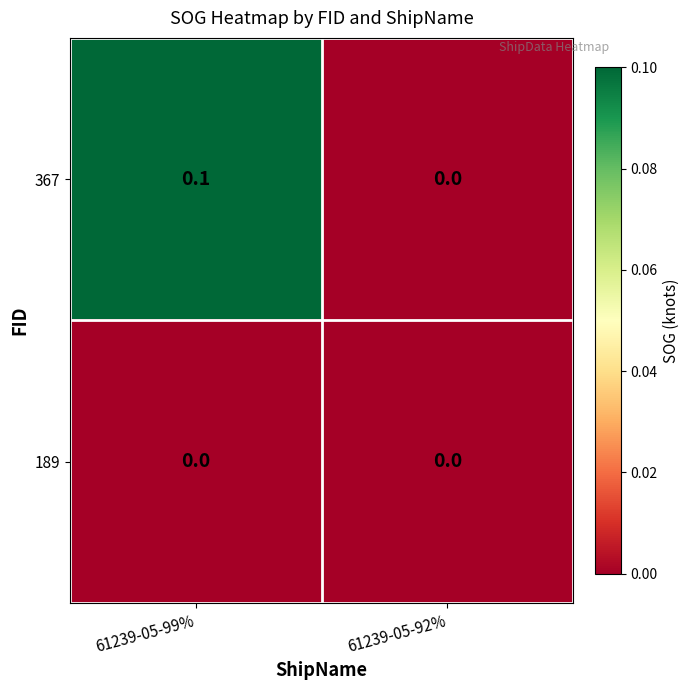

Rank the series at 61239-05-99% from highest to lowest value.

367, 189